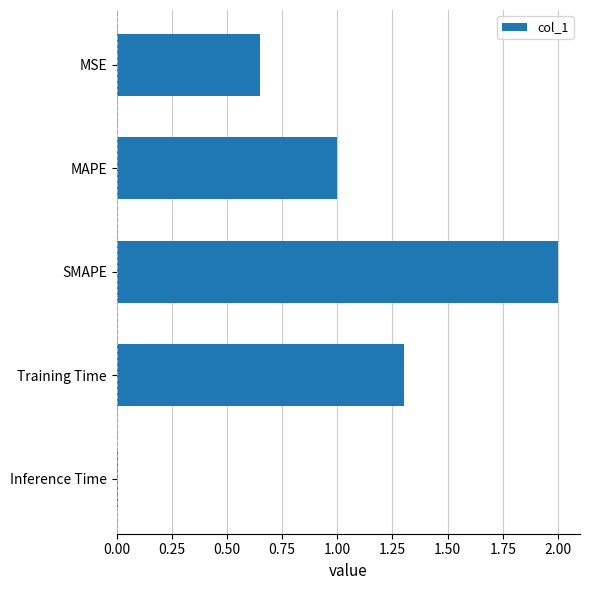

True or false: the data shows 2.0 at SMAPE.

True